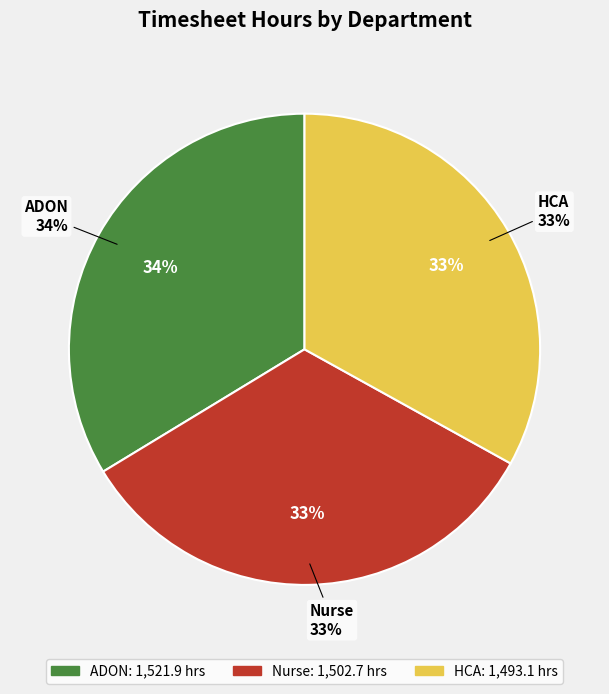

The HCA slice represents 33% of the pie. True or false?

True